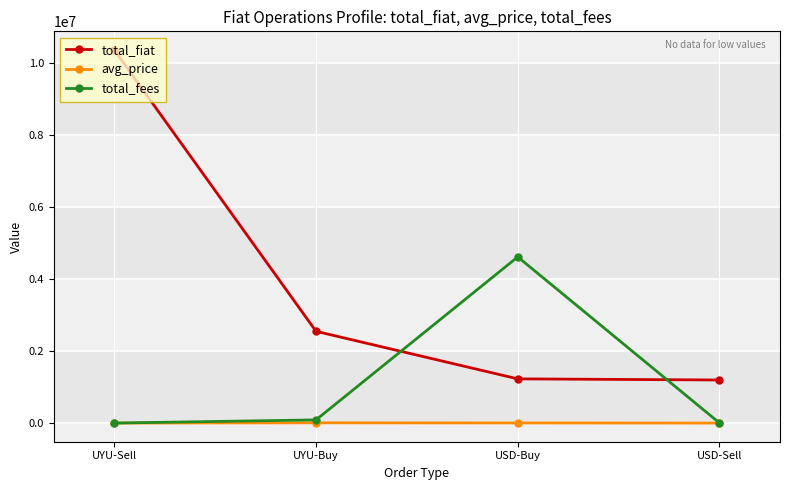

Which series has the widest spread of values?

total_fiat